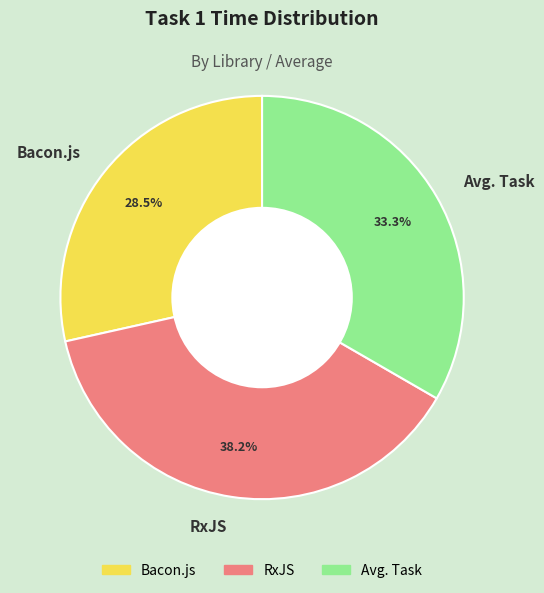

Approximately how many times larger is the value at Bacon.js compared to Avg. Task?

0.9